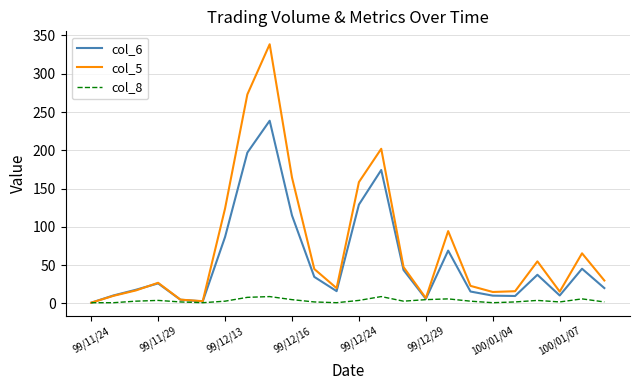

Which series has the largest total across all categories?

col_5